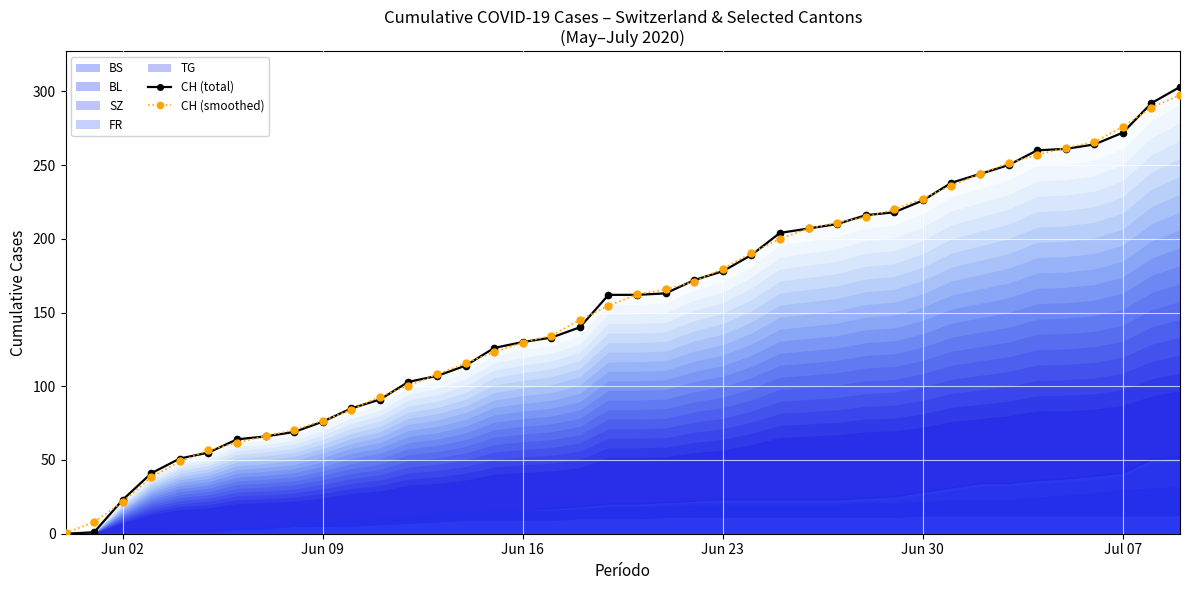

How many values in the CH (smoothed) series exceed 162?

20